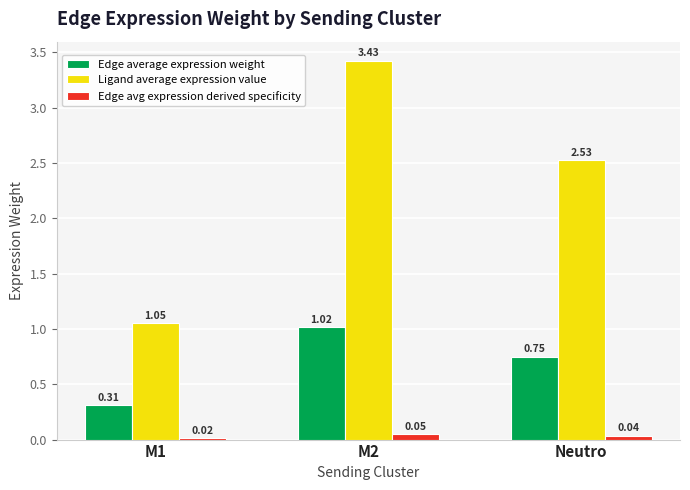

At which label is Ligand average expression value closest to 2?

Neutro